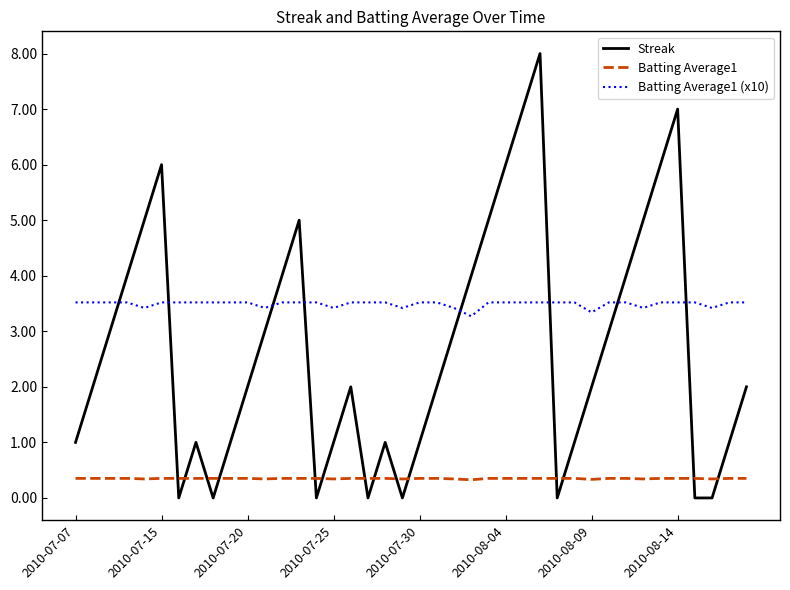

What is the highest value of the Batting Average1 series?

0.4